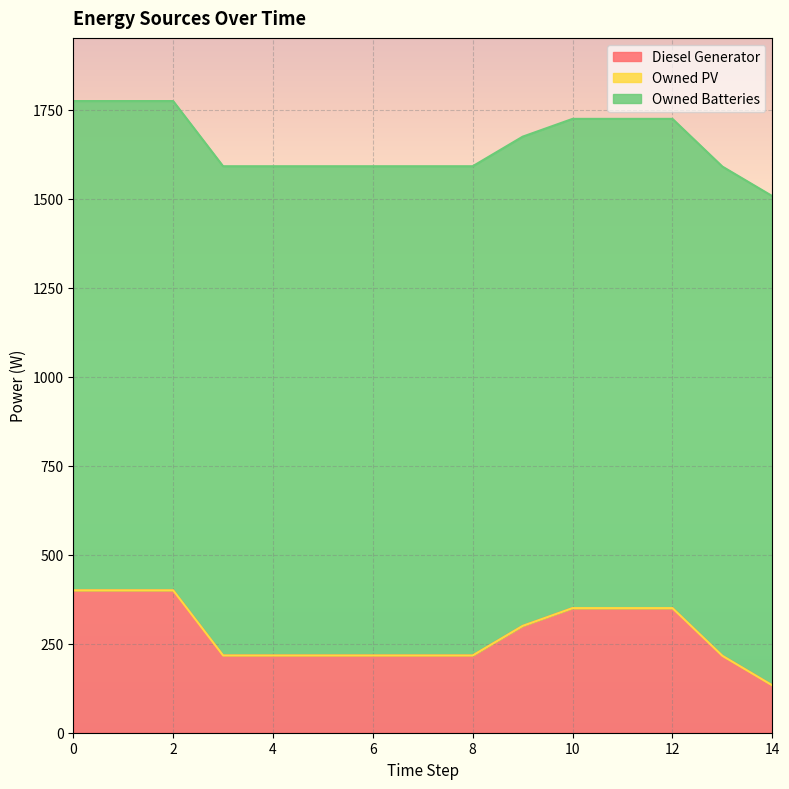

Which series has the largest total across all categories?

Owned Batteries